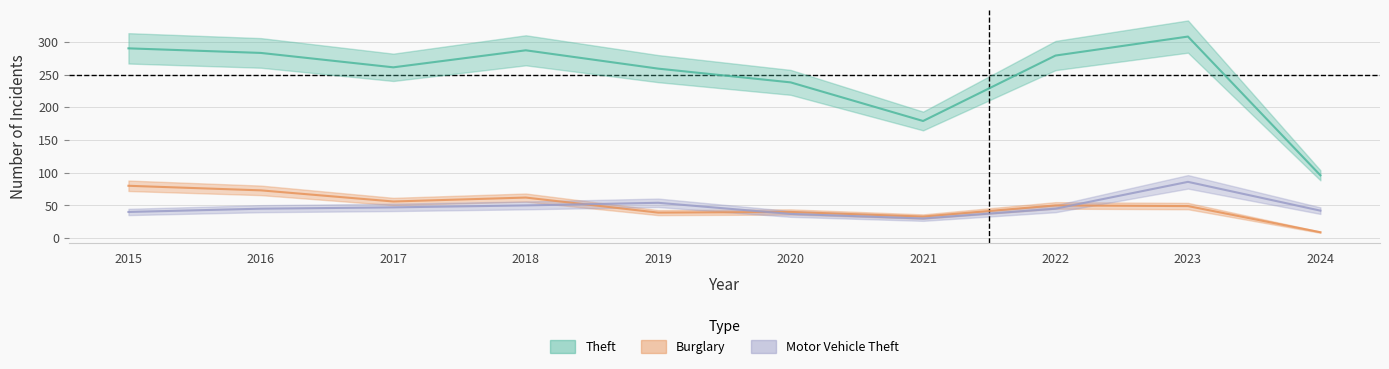

What is the value of the Burglary point at the 6th from the left?

40